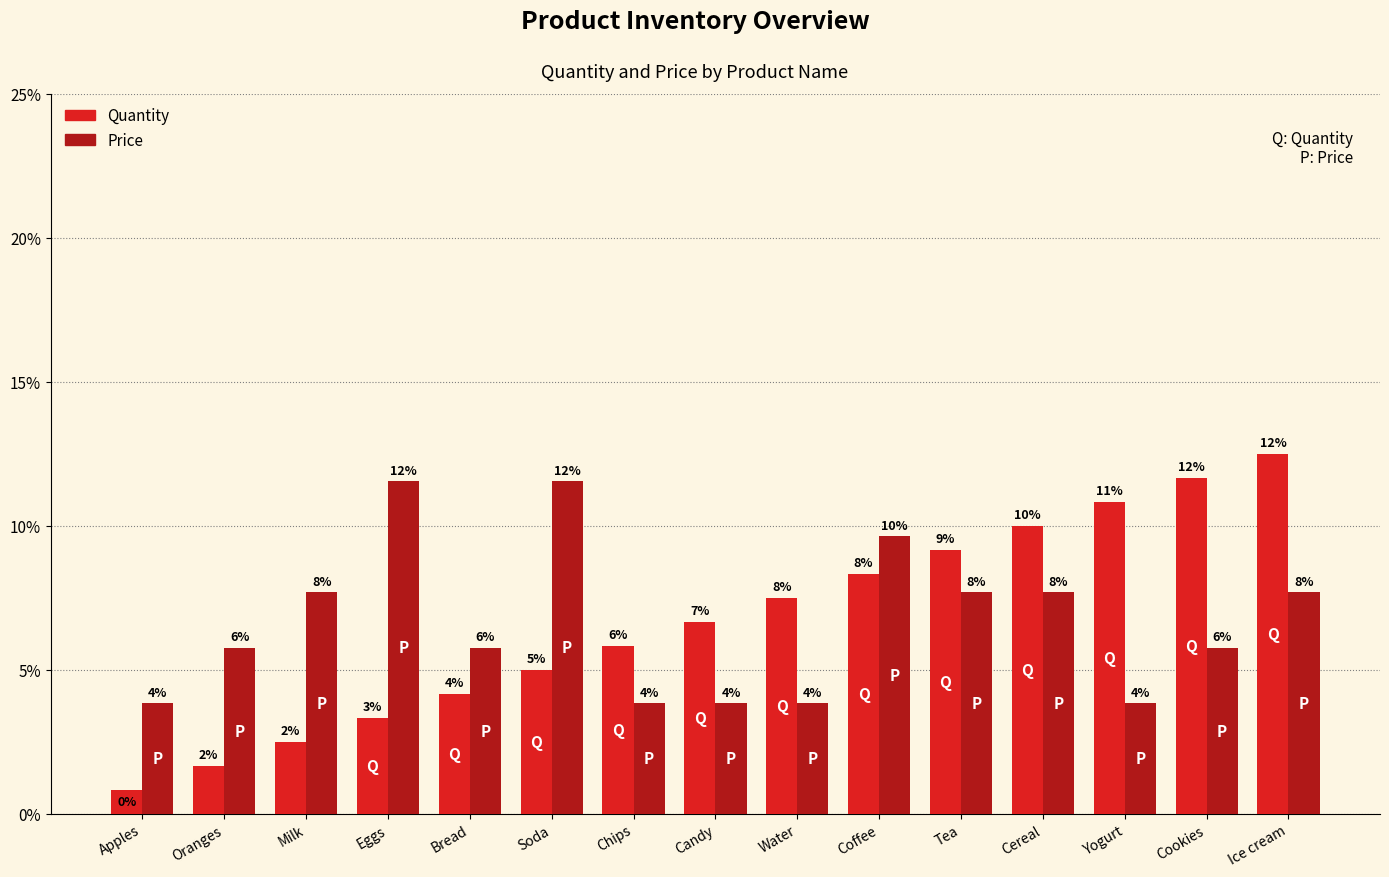

List the series in order of their peak value, highest first.

Quantity, Price